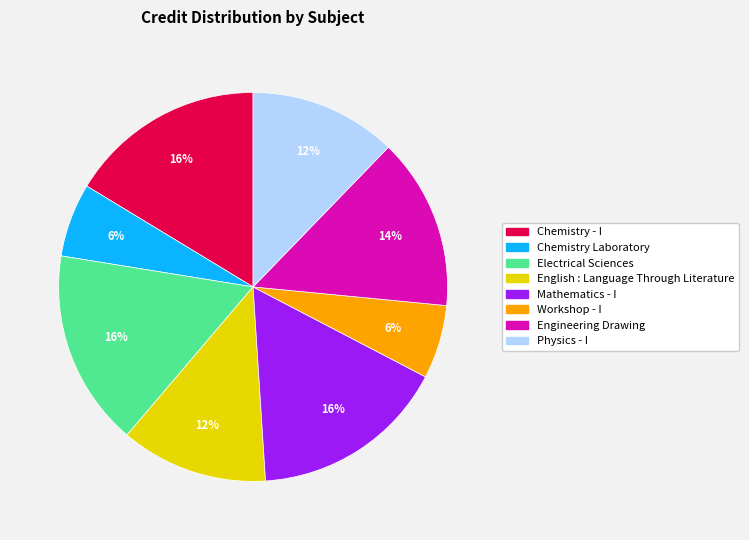

How many slices are in this pie chart?

8